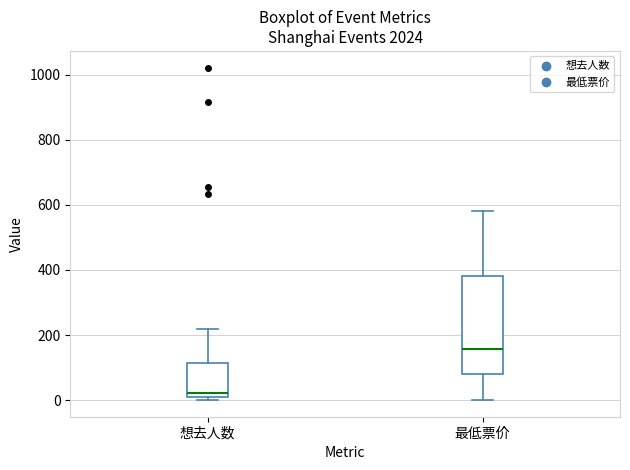

Comparing the boxes themselves (not the whiskers), which one is the tallest?

最低票价